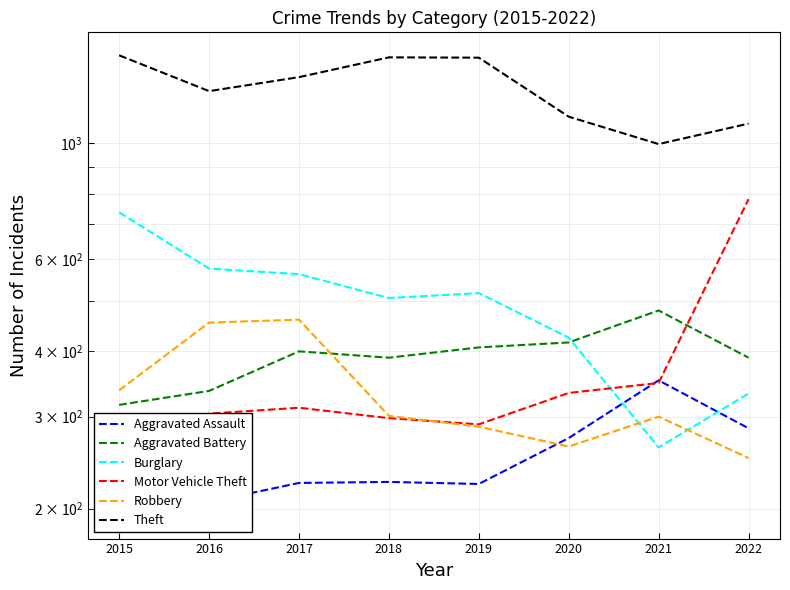

At which category does Theft reach its first local peak?

2018